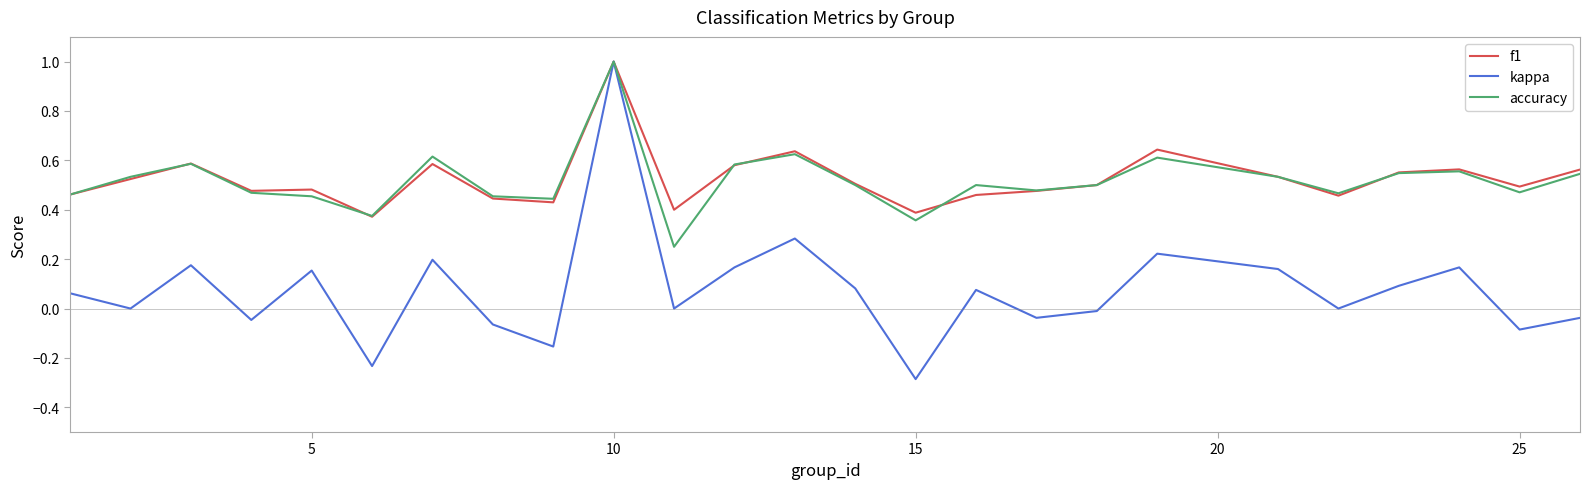

What is the minimum value shown in the chart?

-0.3